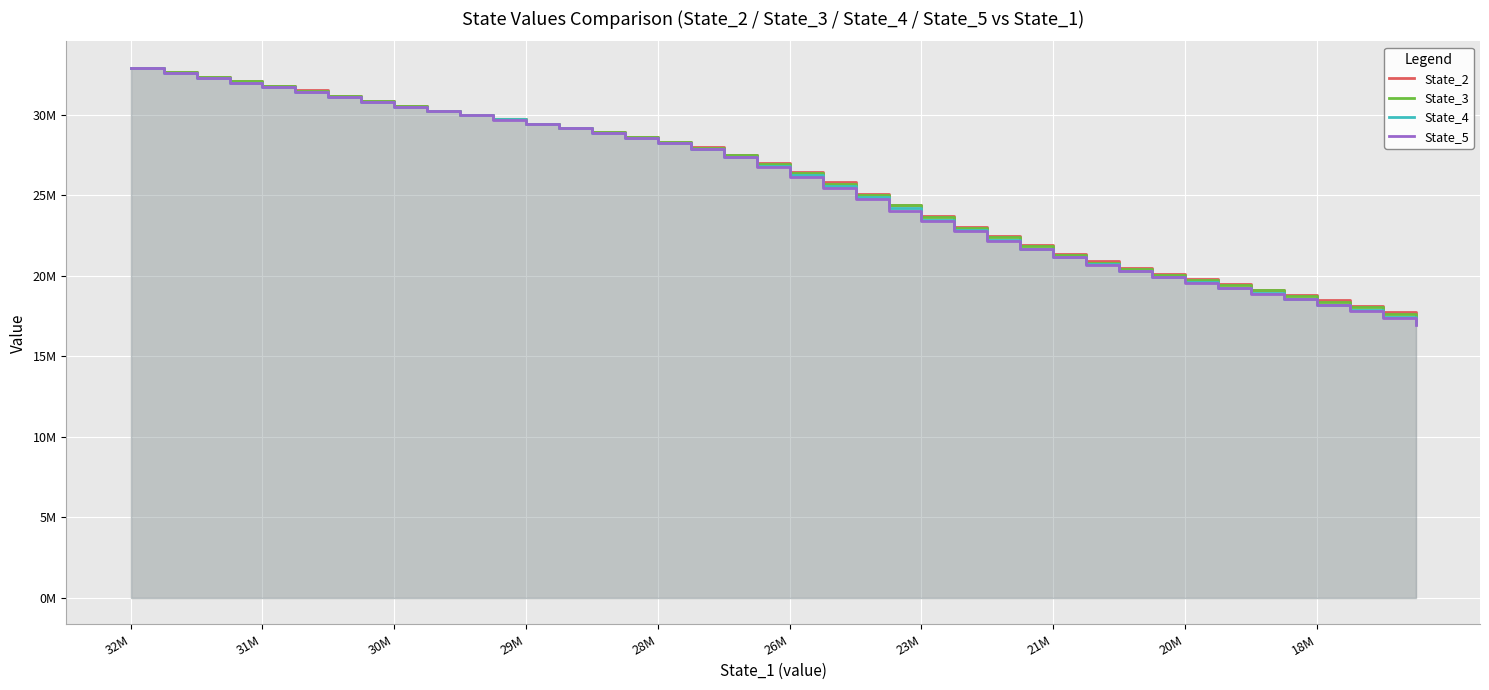

True or false: State_5 has more than 0 interior local peaks.

False